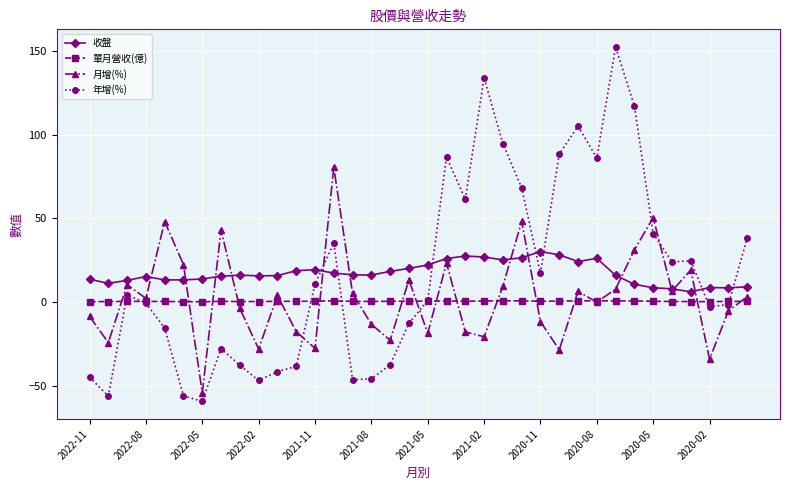

Which series has the largest range (max minus min)?

年增(%)